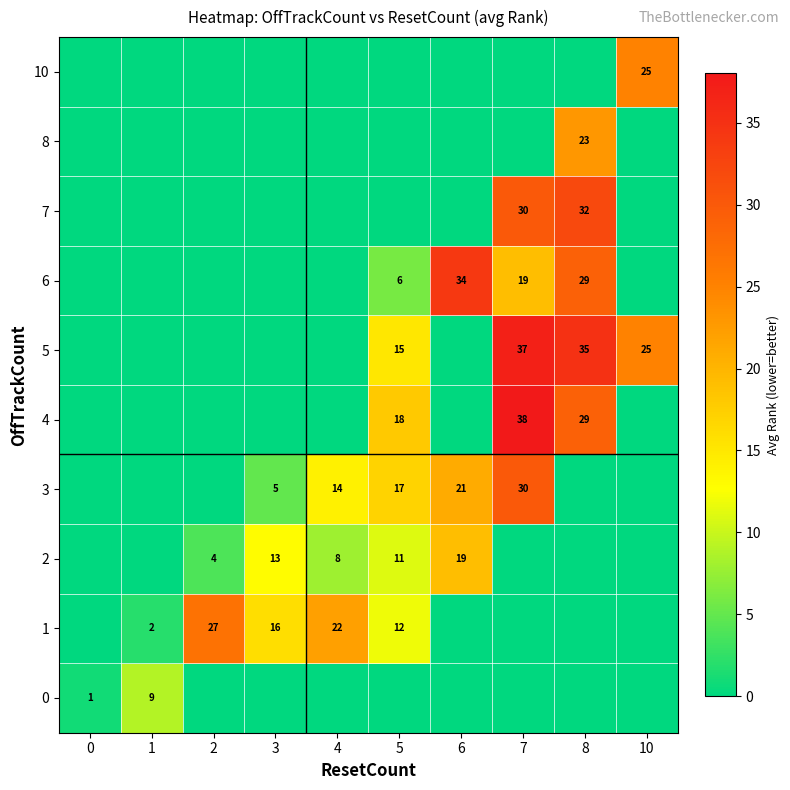

At which category is the sum across all series the highest?

7